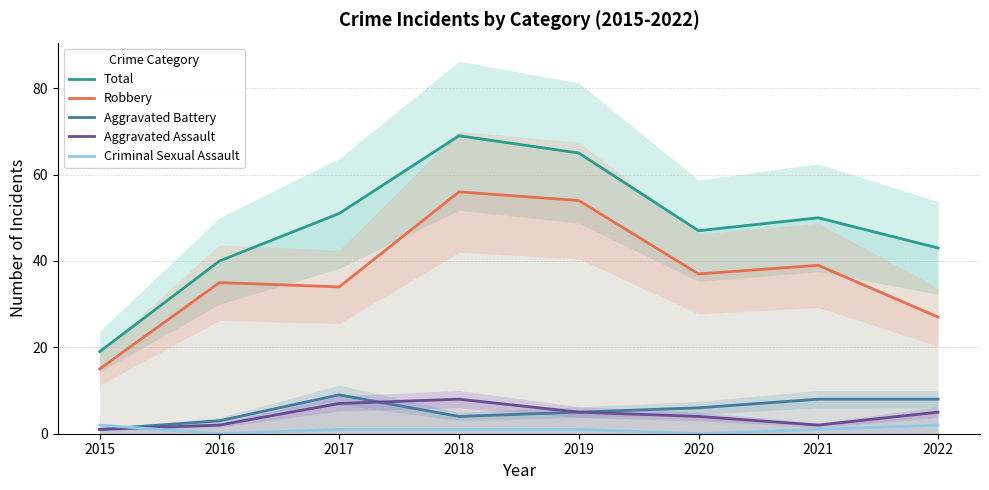

Rank the series by their maximum value, from highest to lowest.

Total, Robbery, Aggravated Battery, Aggravated Assault, Criminal Sexual Assault